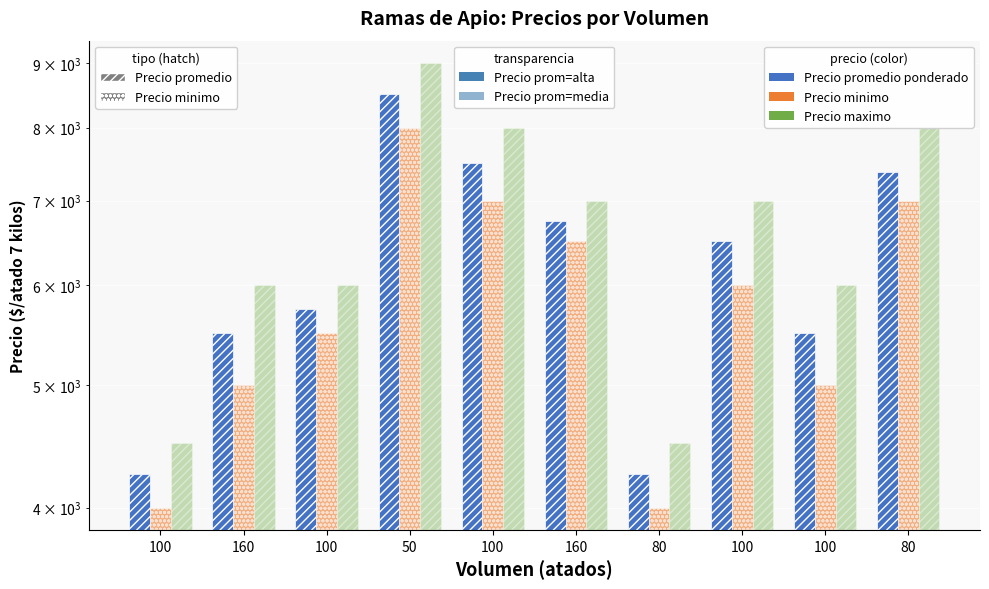

What is the average value of the Precio promedio ponderado series?

6188